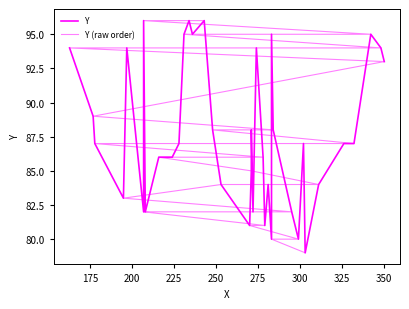

What is the value of the Y point at the 17th from the left?

84